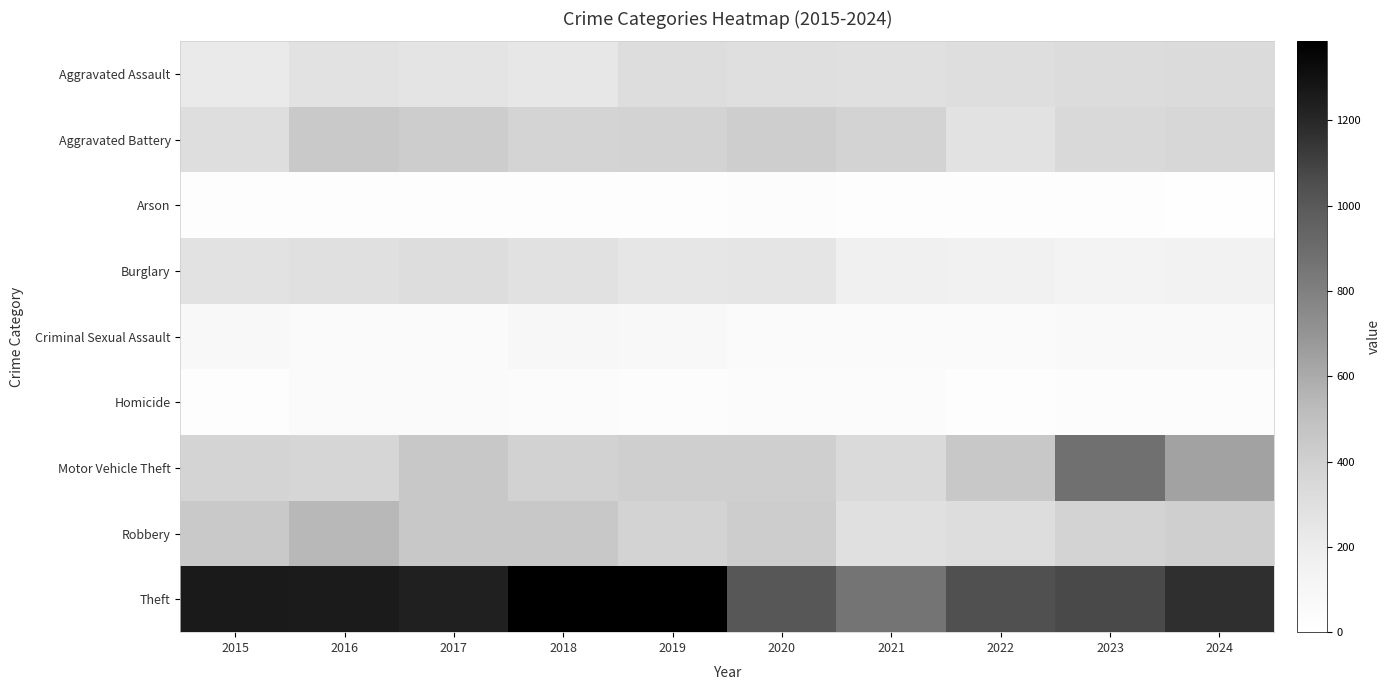

Which series has the largest total across all categories?

Theft